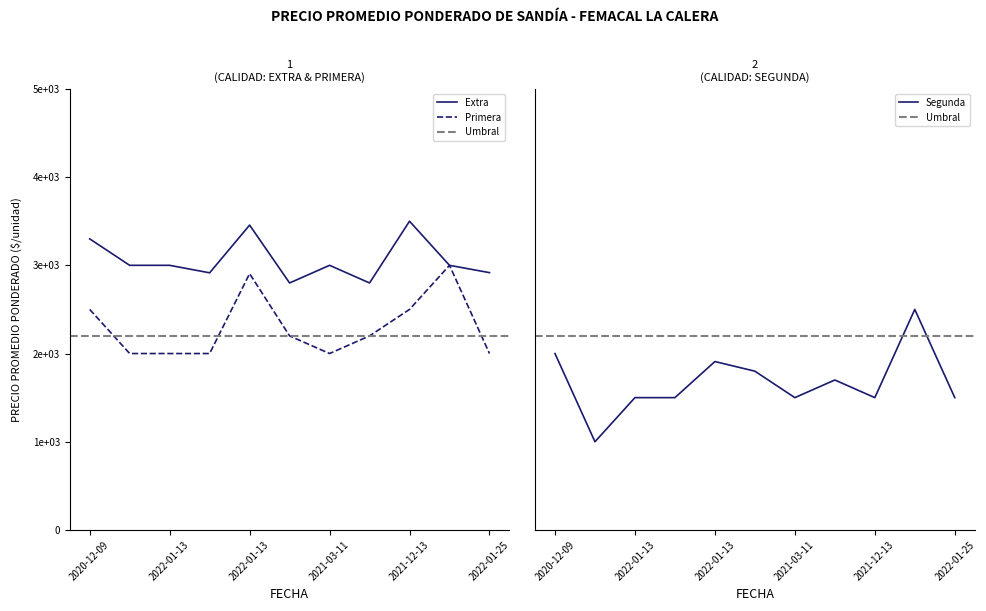

True or false: Segunda and Extra cross at least once.

False